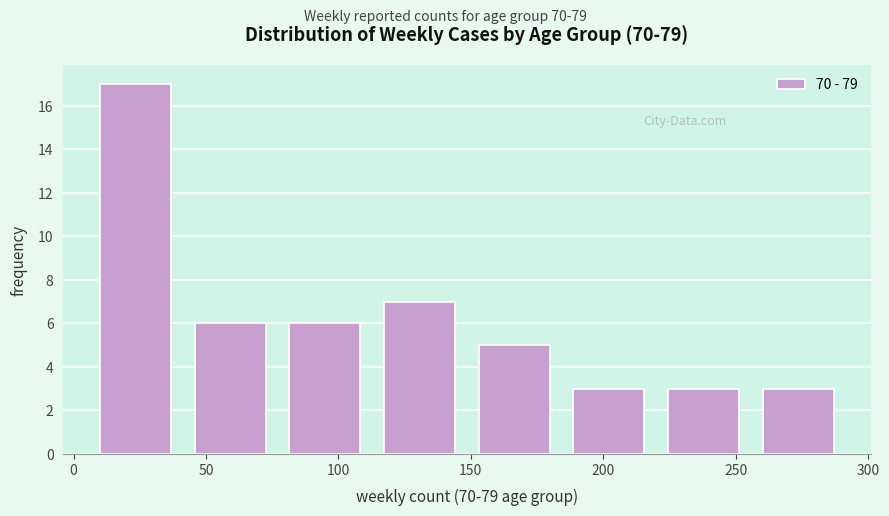

What is the height of the bar covering 260 to 295 on the x-axis? Neither the bar edges nor the heights are printed on the chart, so give them approximately, as read against the axes.

3